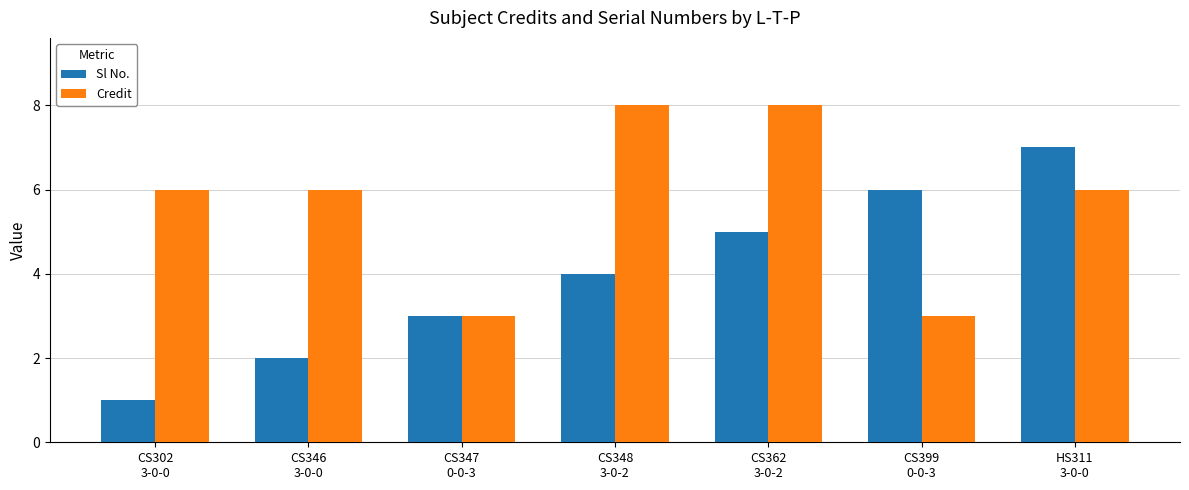

How many series are shown in this chart?

2